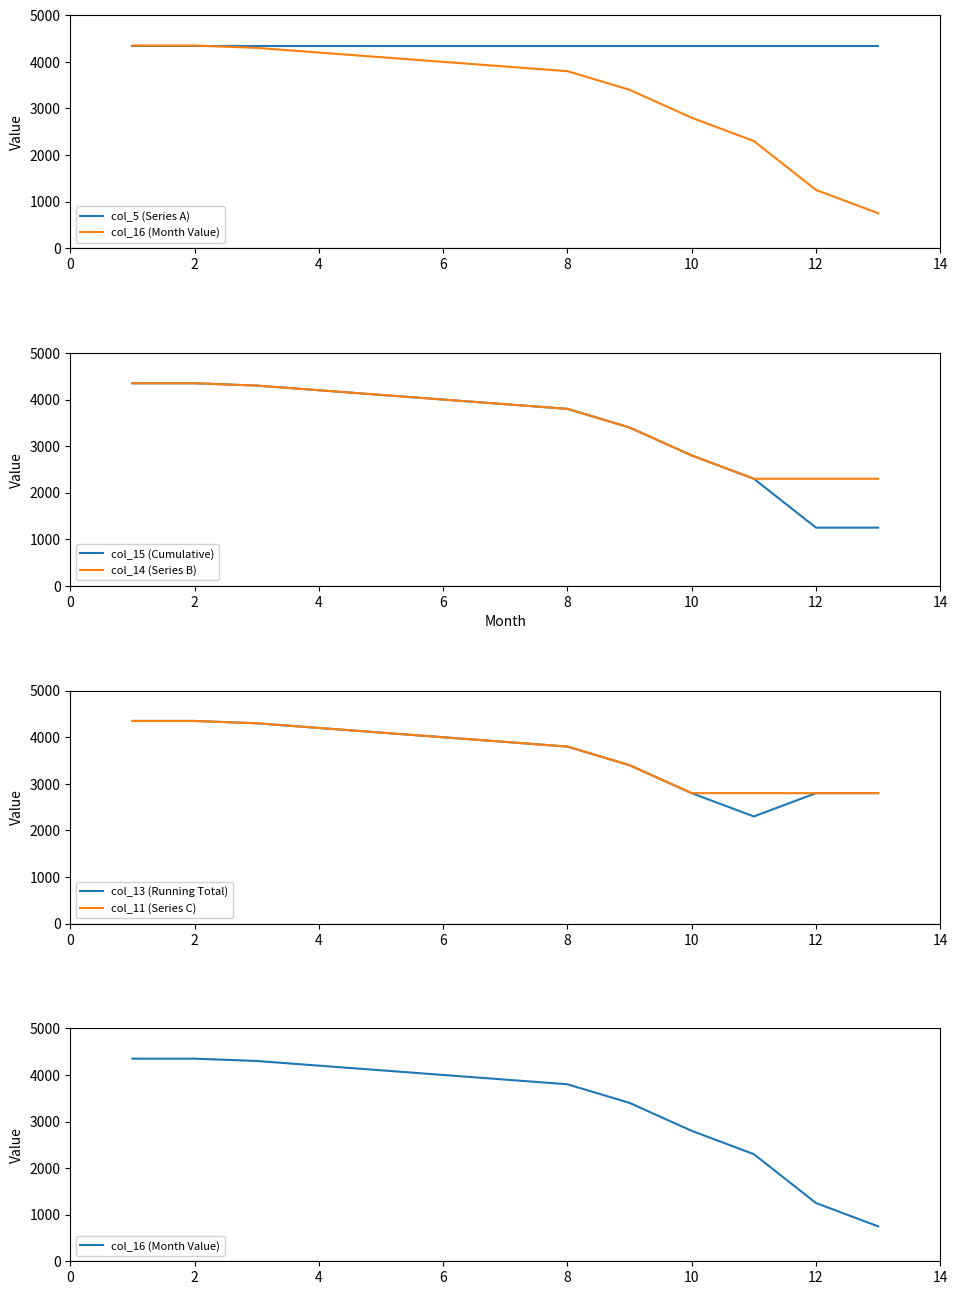

Is it true that col_15 (Cumulative) equals 1799 at 12?

False